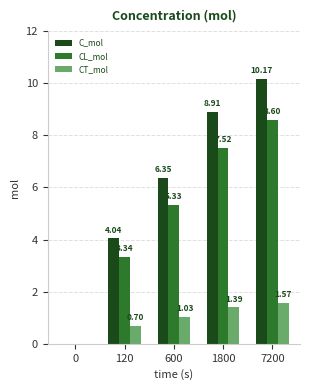

Which series has the largest total across all categories?

C_mol